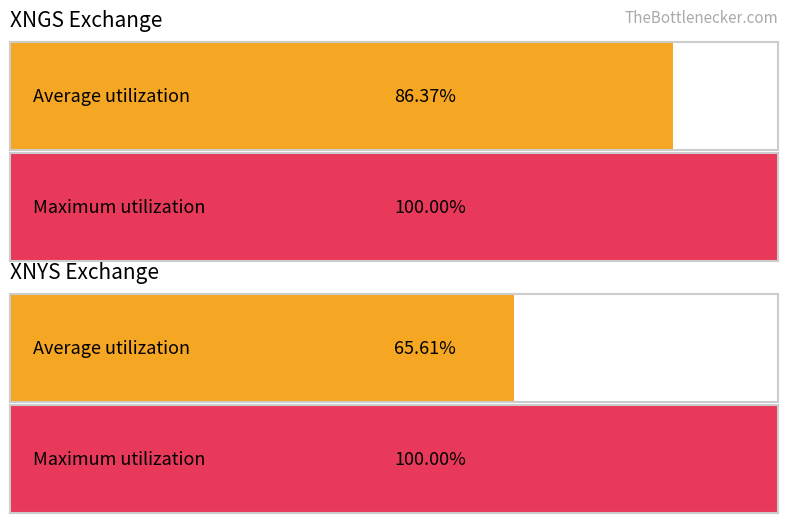

The Maximum utilization series shows 69692024 at XNYS_2. True or false?

False